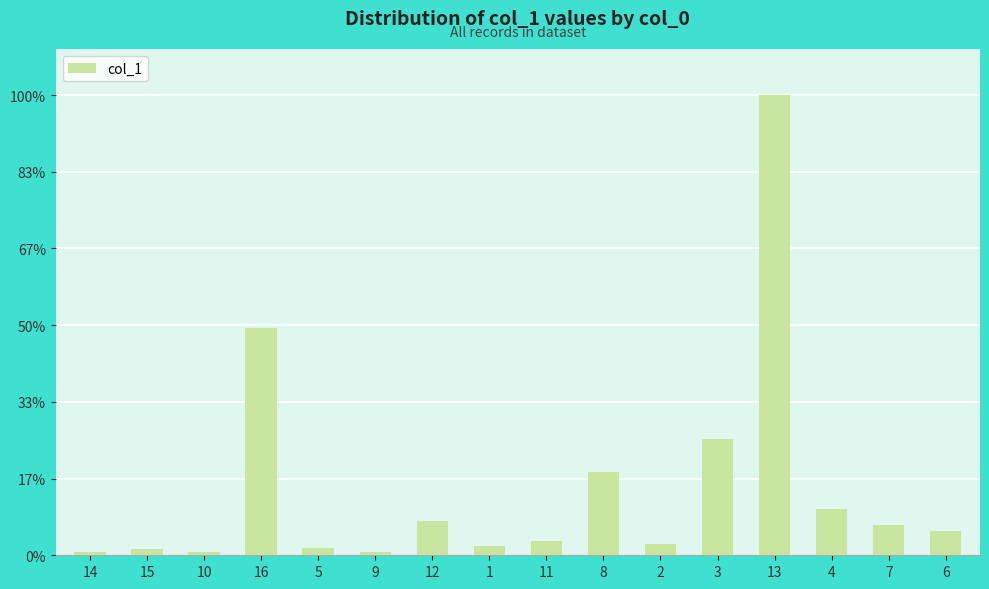

Does the chart contain stacked bars?

No